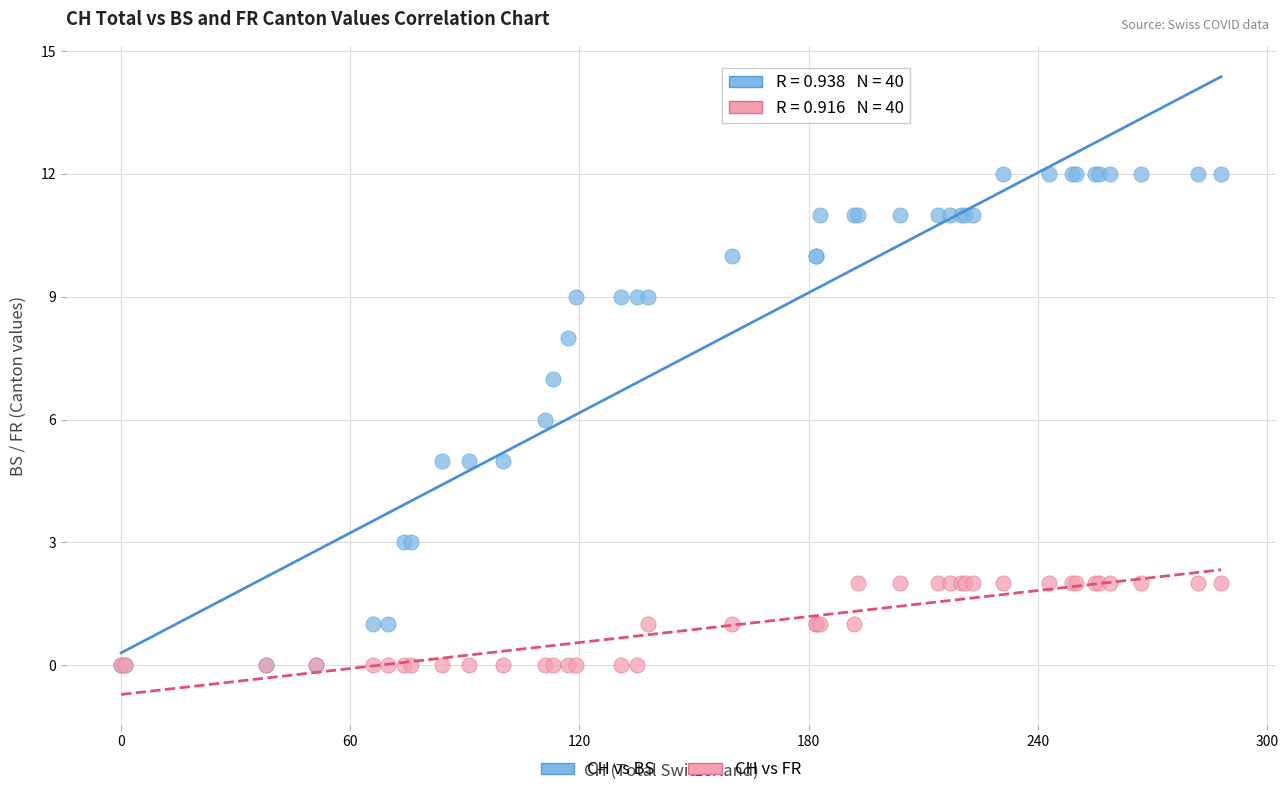

What are all the series names shown in the legend?

CH vs BS, CH vs FR